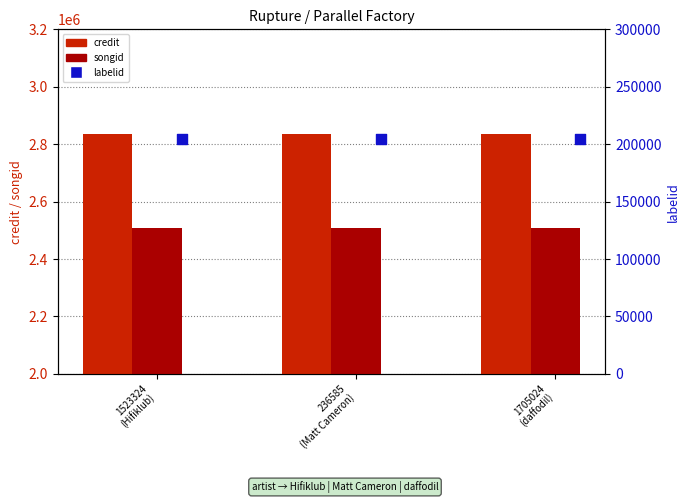

At how many categories does at least one series exceed 1070172?

3